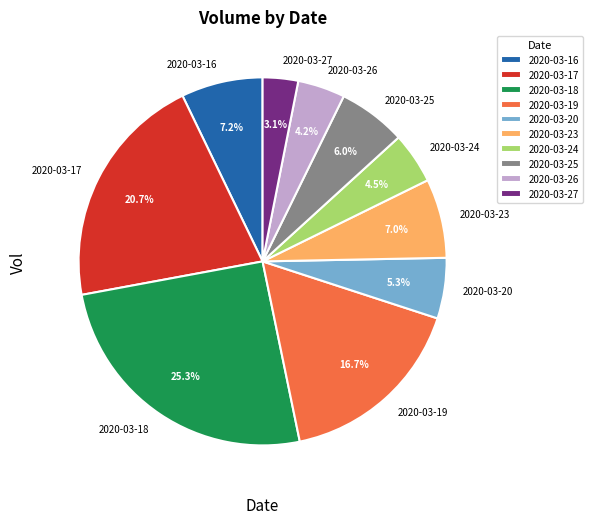

How many segments does this pie chart have?

10